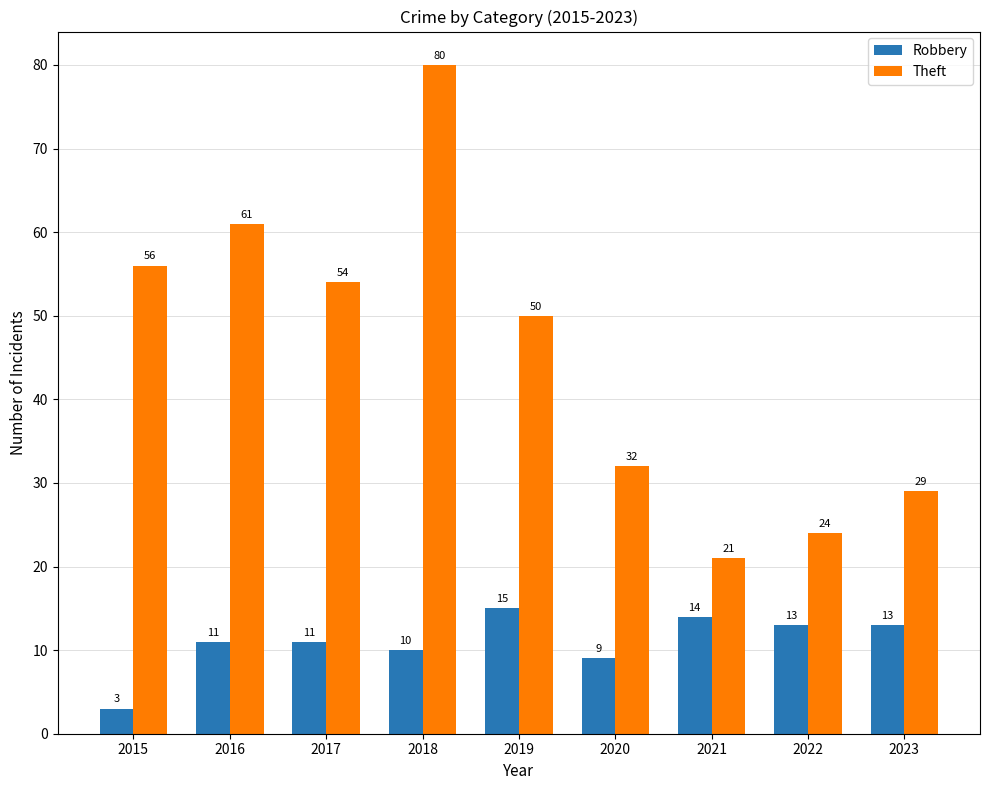

What is the spread (max minus min) of values at 2019?

35